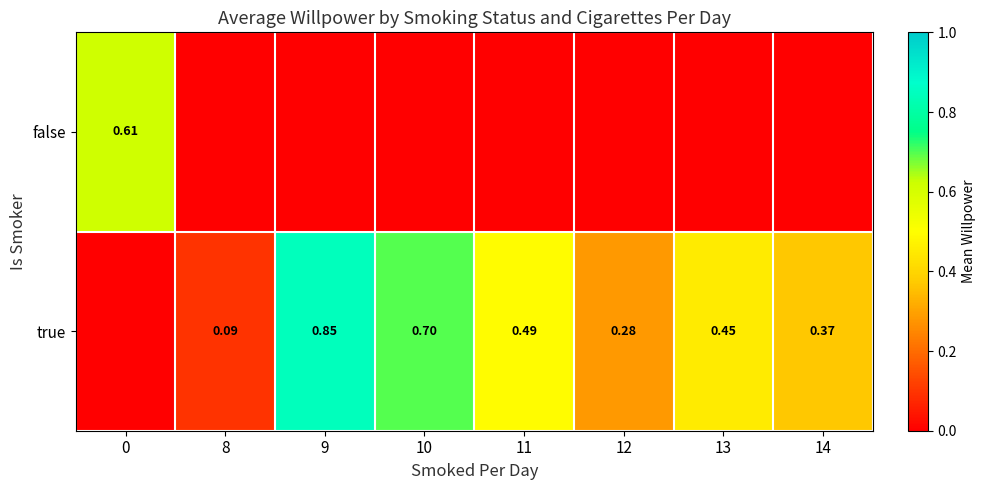

What is the difference between the true values at 10 and 11?

0.2